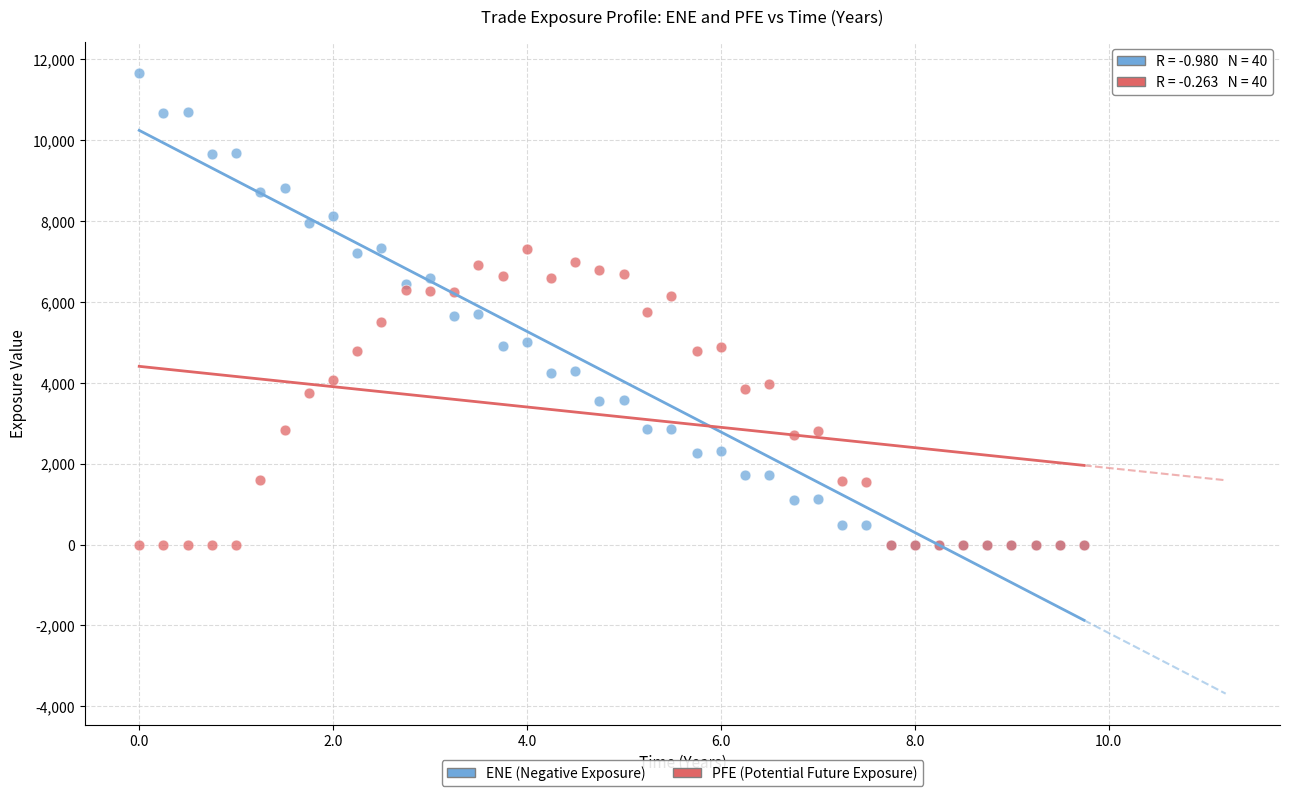

What are all the series names shown in the legend?

ENE (Negative Exposure), PFE (Potential Future Exposure)